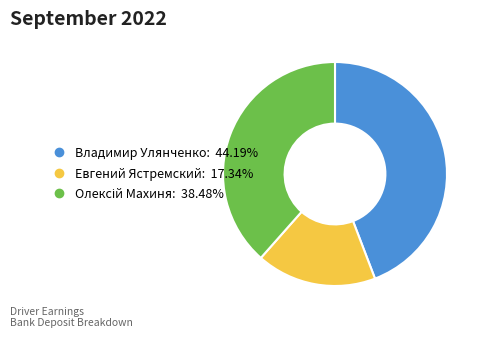

Which slice is the smallest?

Евгений Ястремский